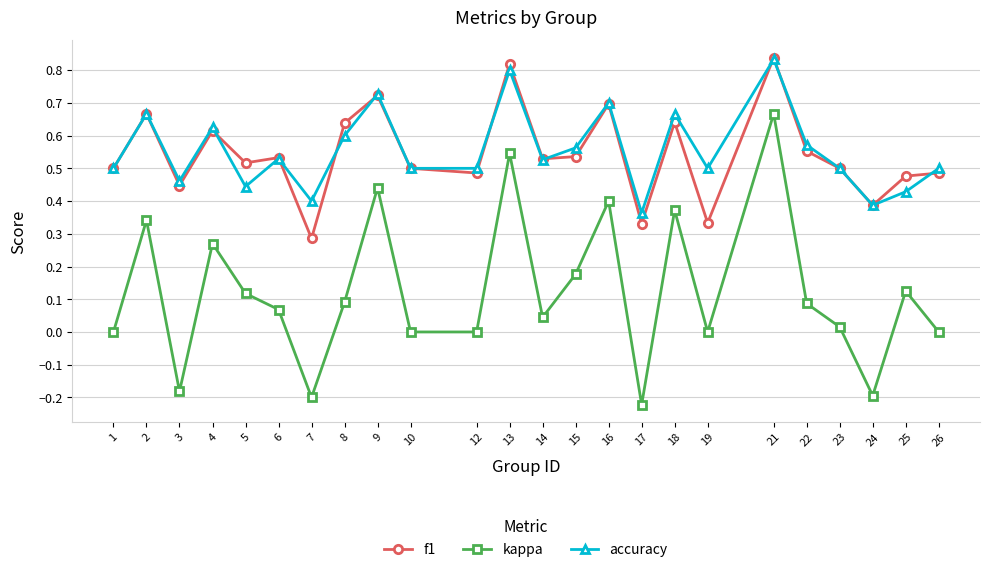

How many data points does each series have?

24